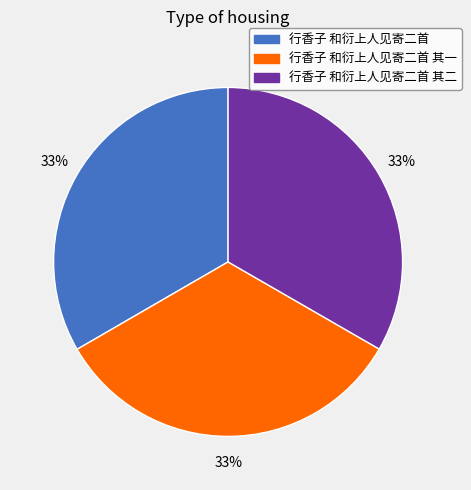

The 行香子 和衍上人见寄二首 其一 slice represents 33% of the pie. True or false?

True